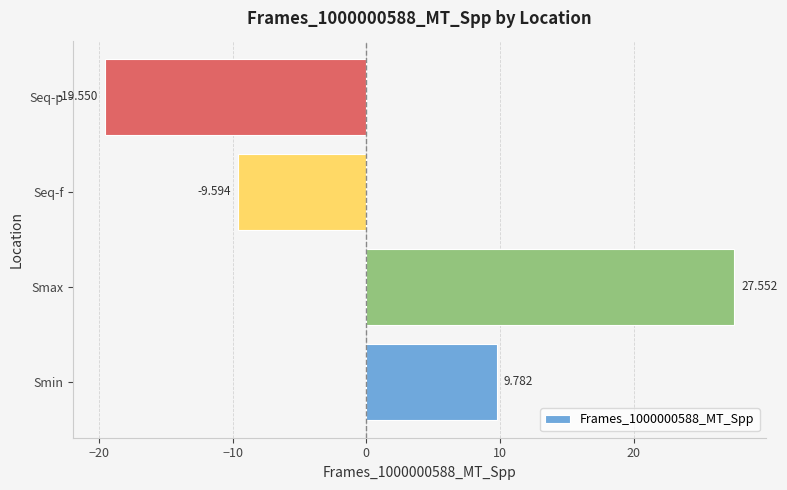

Which label corresponds to the smallest value in the chart?

Seq-p